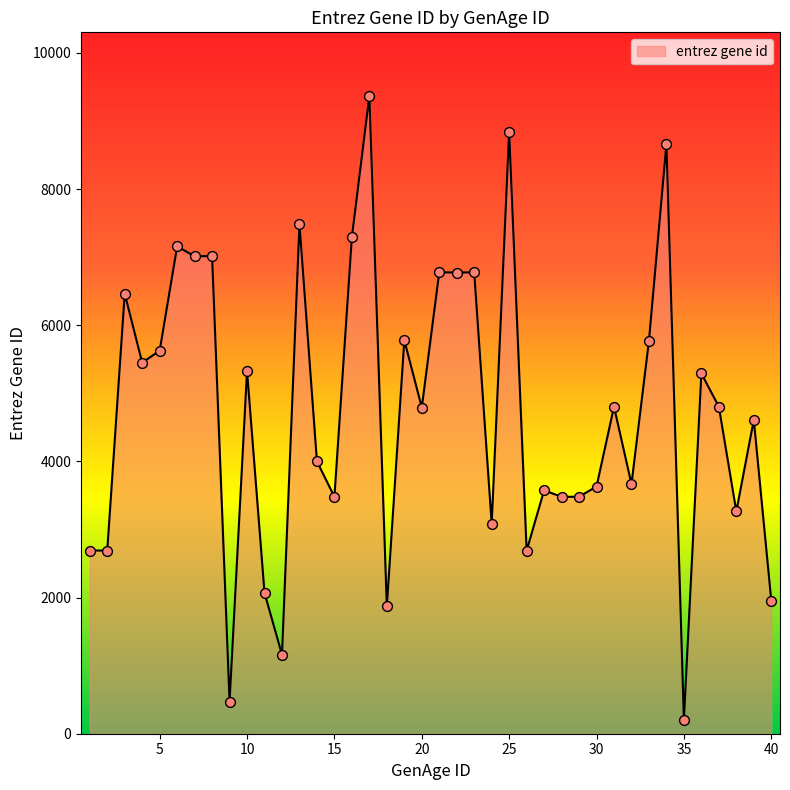

What is the difference between the maximum and minimum values?

9158